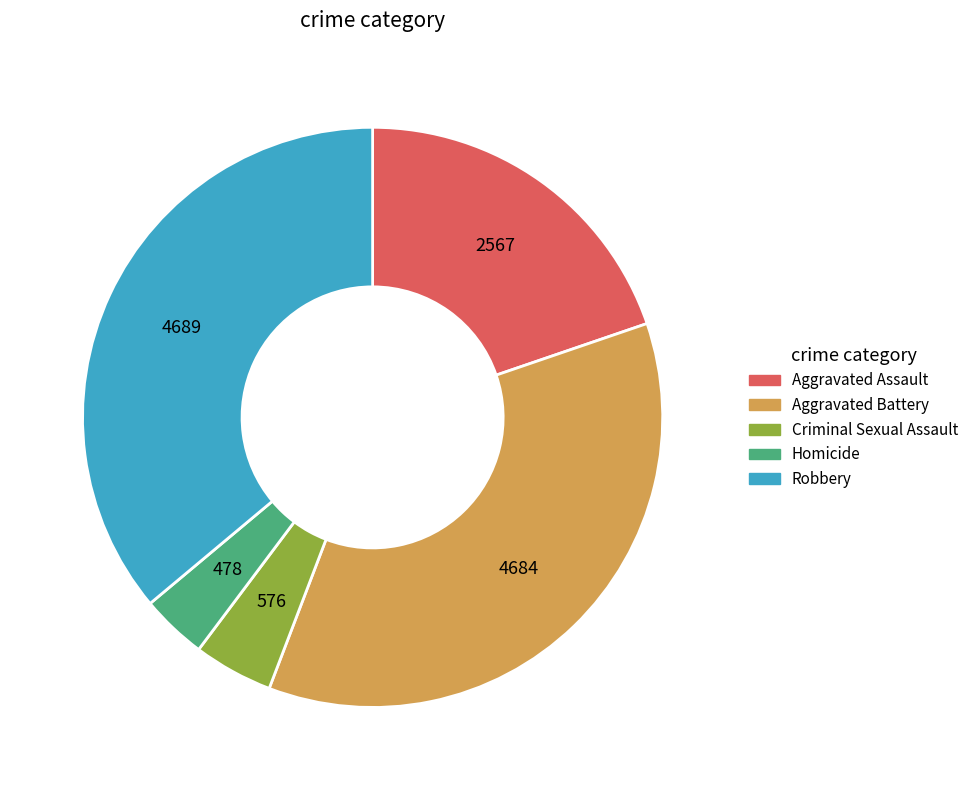

What is the smallest slice in the pie chart?

Homicide